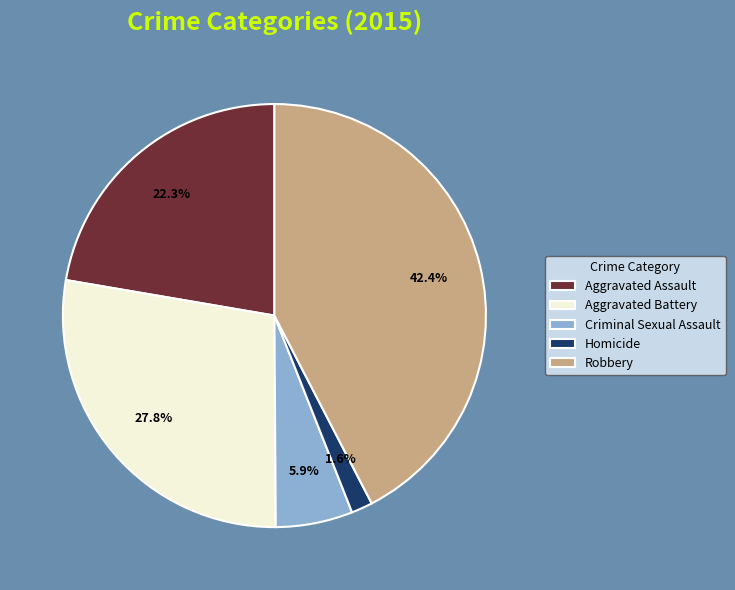

The Aggravated Battery slice represents 28% of the pie. True or false?

True